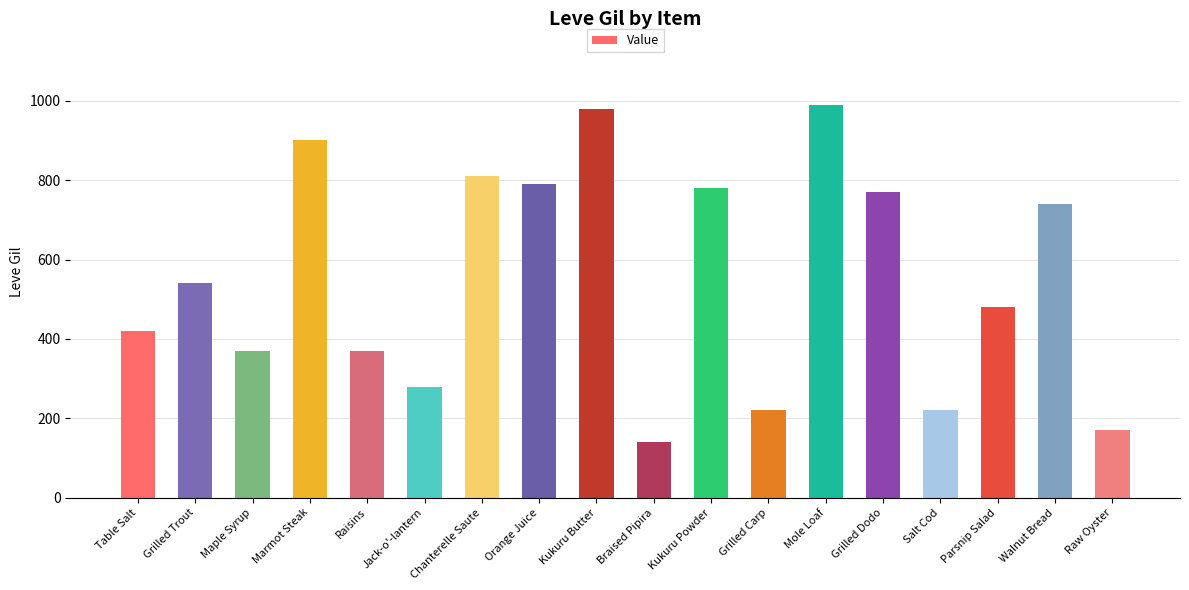

What is the value of the 9th bar from the left?

980